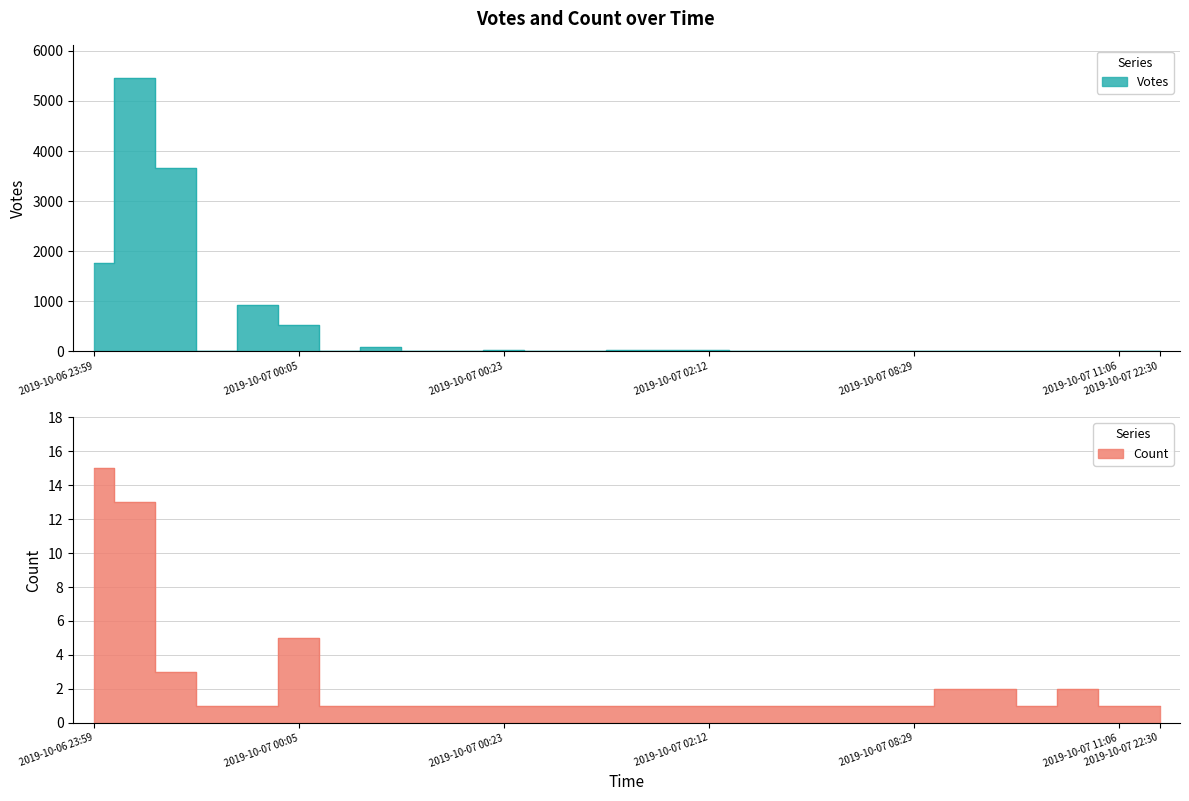

List the labels in order of Count value, smallest first.

2019-10-07 00:02, 2019-10-07 00:03, 2019-10-07 00:11, 2019-10-07 00:13, 2019-10-07 00:15, 2019-10-07 00:19, 2019-10-07 00:23, 2019-10-07 00:31, 2019-10-07 00:42, 2019-10-07 00:47, 2019-10-07 01:48, 2019-10-07 02:12, 2019-10-07 06:42, 2019-10-07 06:56, 2019-10-07 07:16, 2019-10-07 07:35, 2019-10-07 08:29, 2019-10-07 09:40, 2019-10-07 11:06, 2019-10-07 22:30, 2019-10-07 09:05, 2019-10-07 09:17, 2019-10-07 10:03, 2019-10-07 00:01, 2019-10-07 00:05, 2019-10-07 00:00, 2019-10-06 23:59